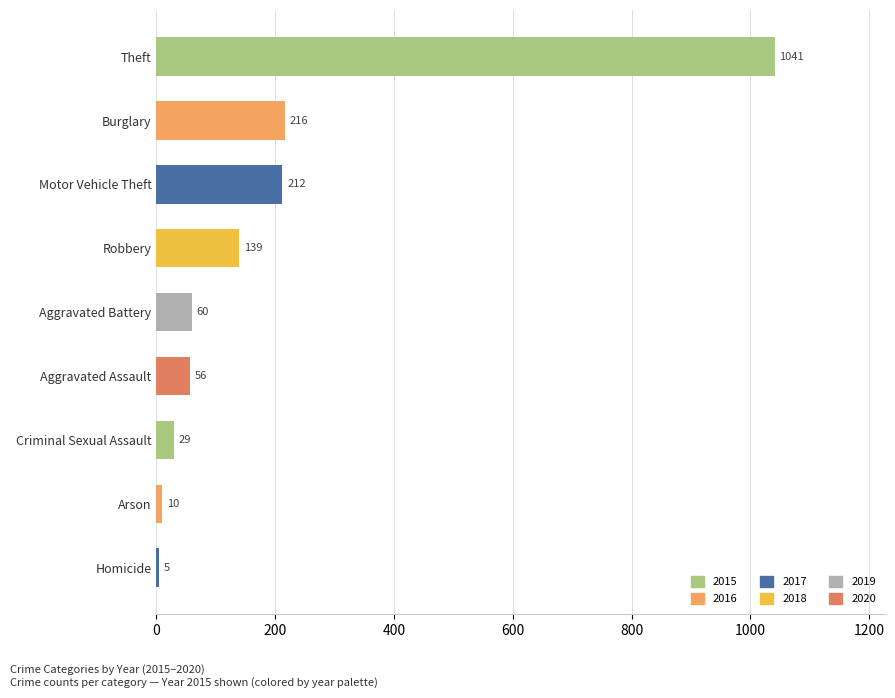

What is the difference between the maximum and second lowest values?

1031